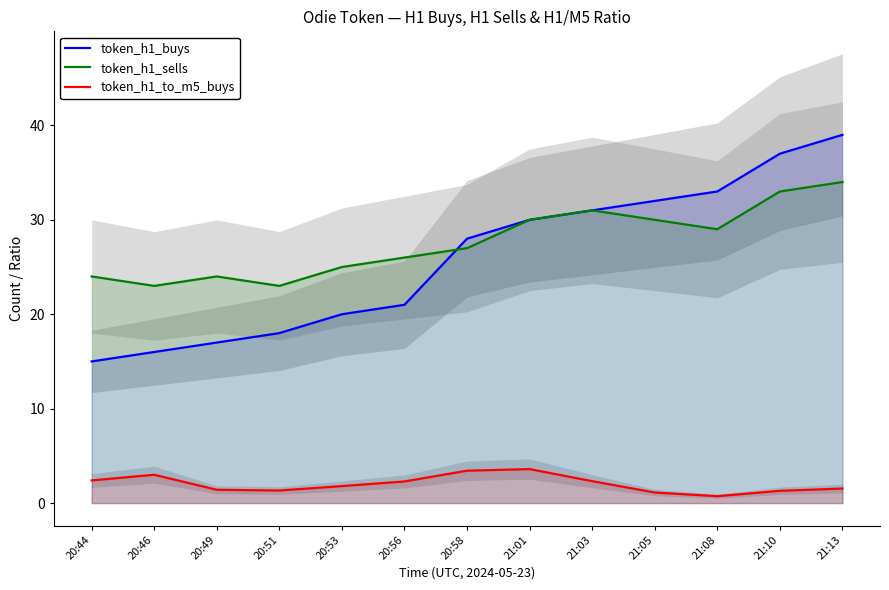

At which label is token_h1_buys closest to 27?

20:58